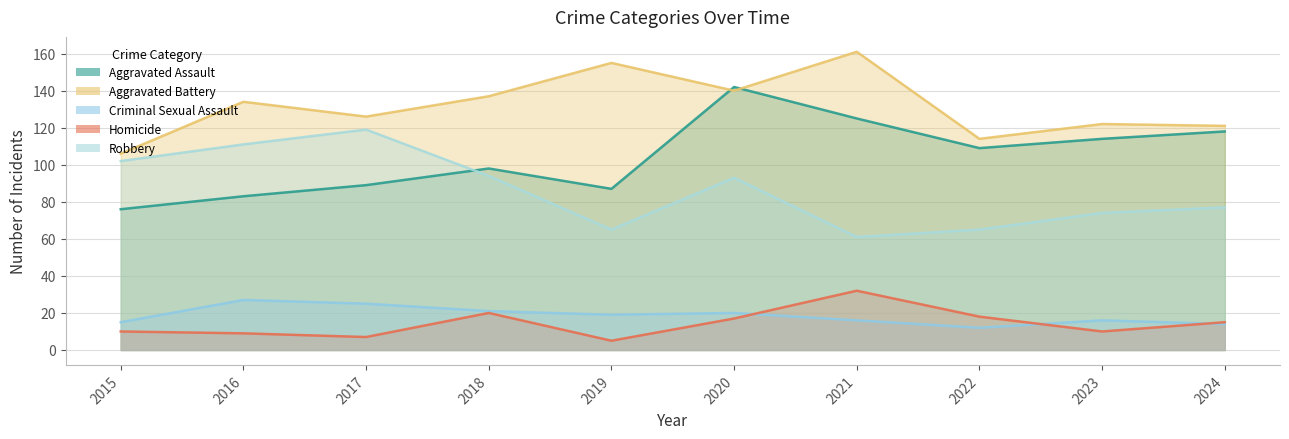

What is the sum of the Homicide values at 2021 and 2017?

39